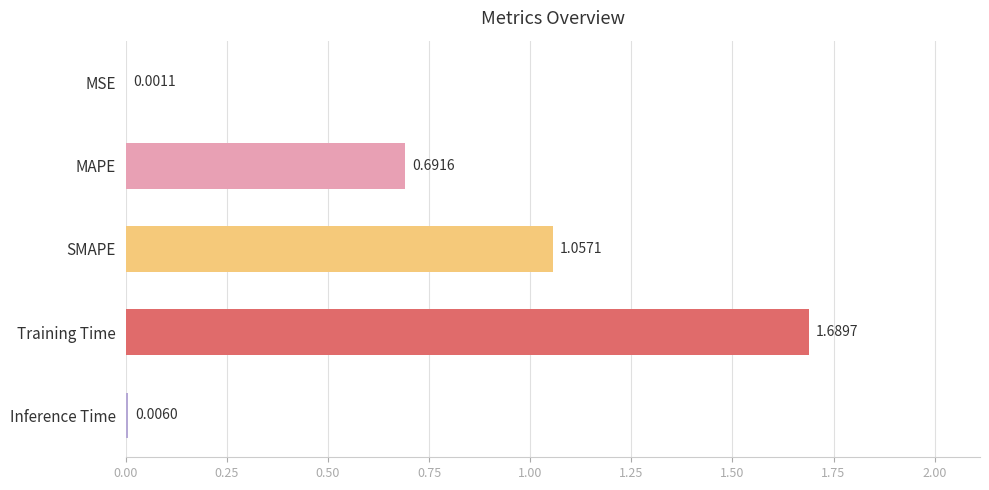

At which category does the chart reach its peak across all series?

Training Time